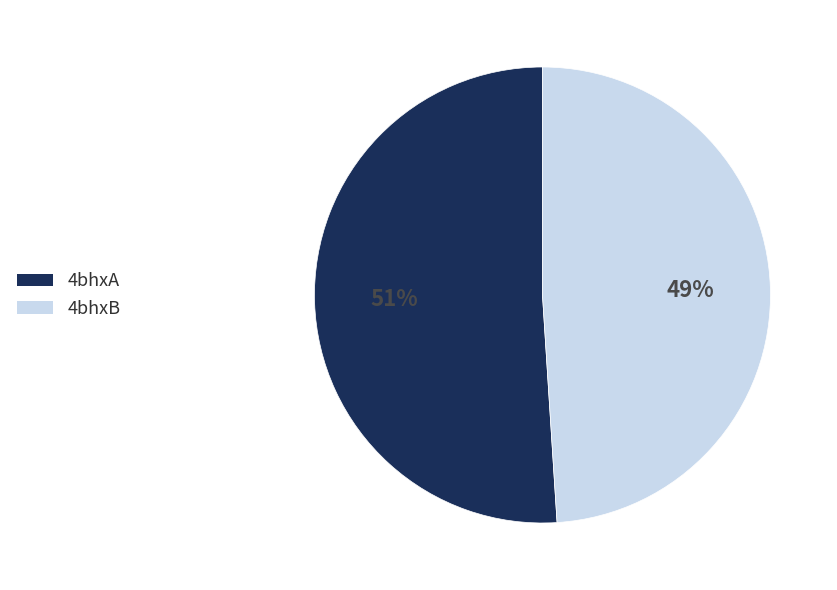

Is it true that 4bhxB is 58% of the pie?

False